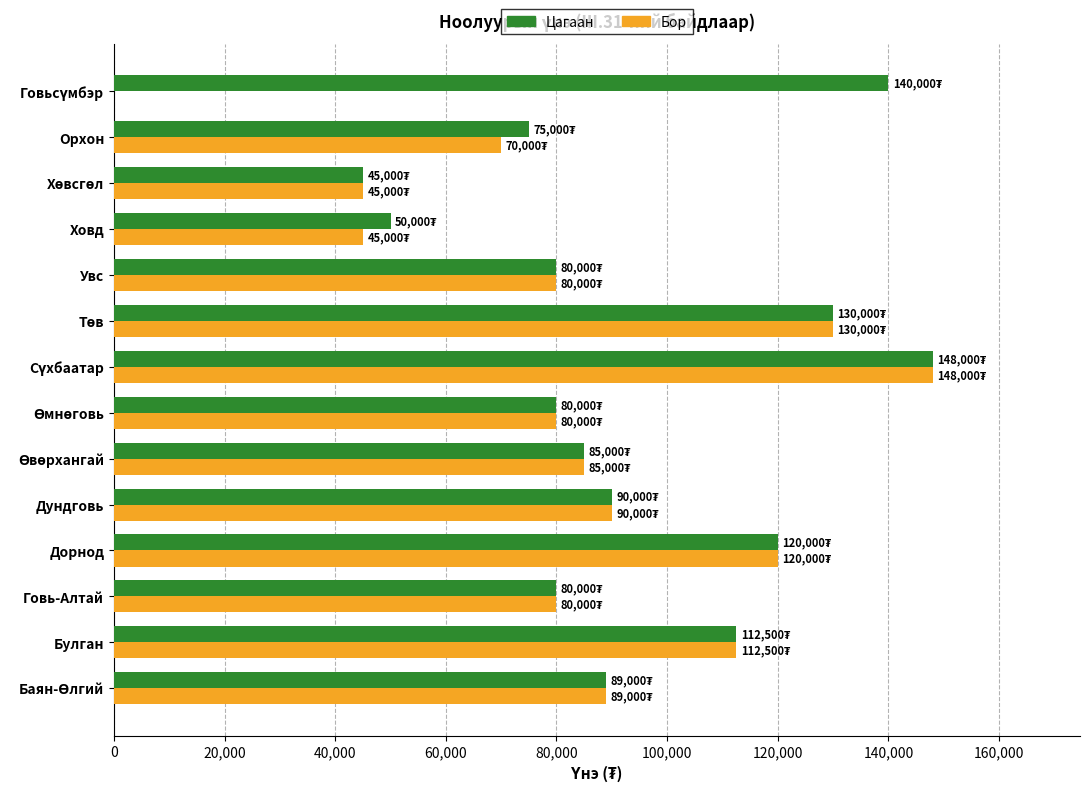

What value does the Бор series have at Увс?

80000